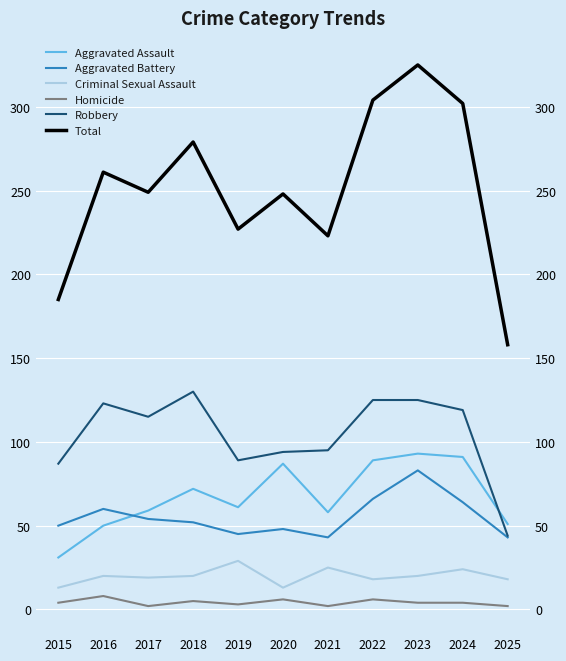

Between 2021 and 2025, which series saw the biggest shift?

Total